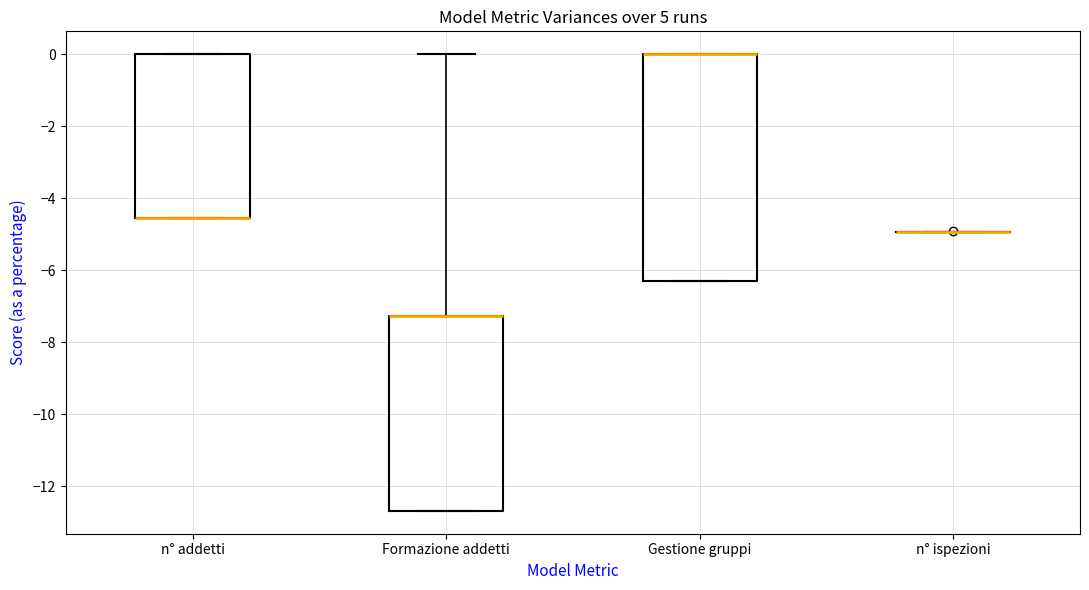

Comparing the boxes themselves (not the whiskers), which one is the tallest?

Gestione gruppi